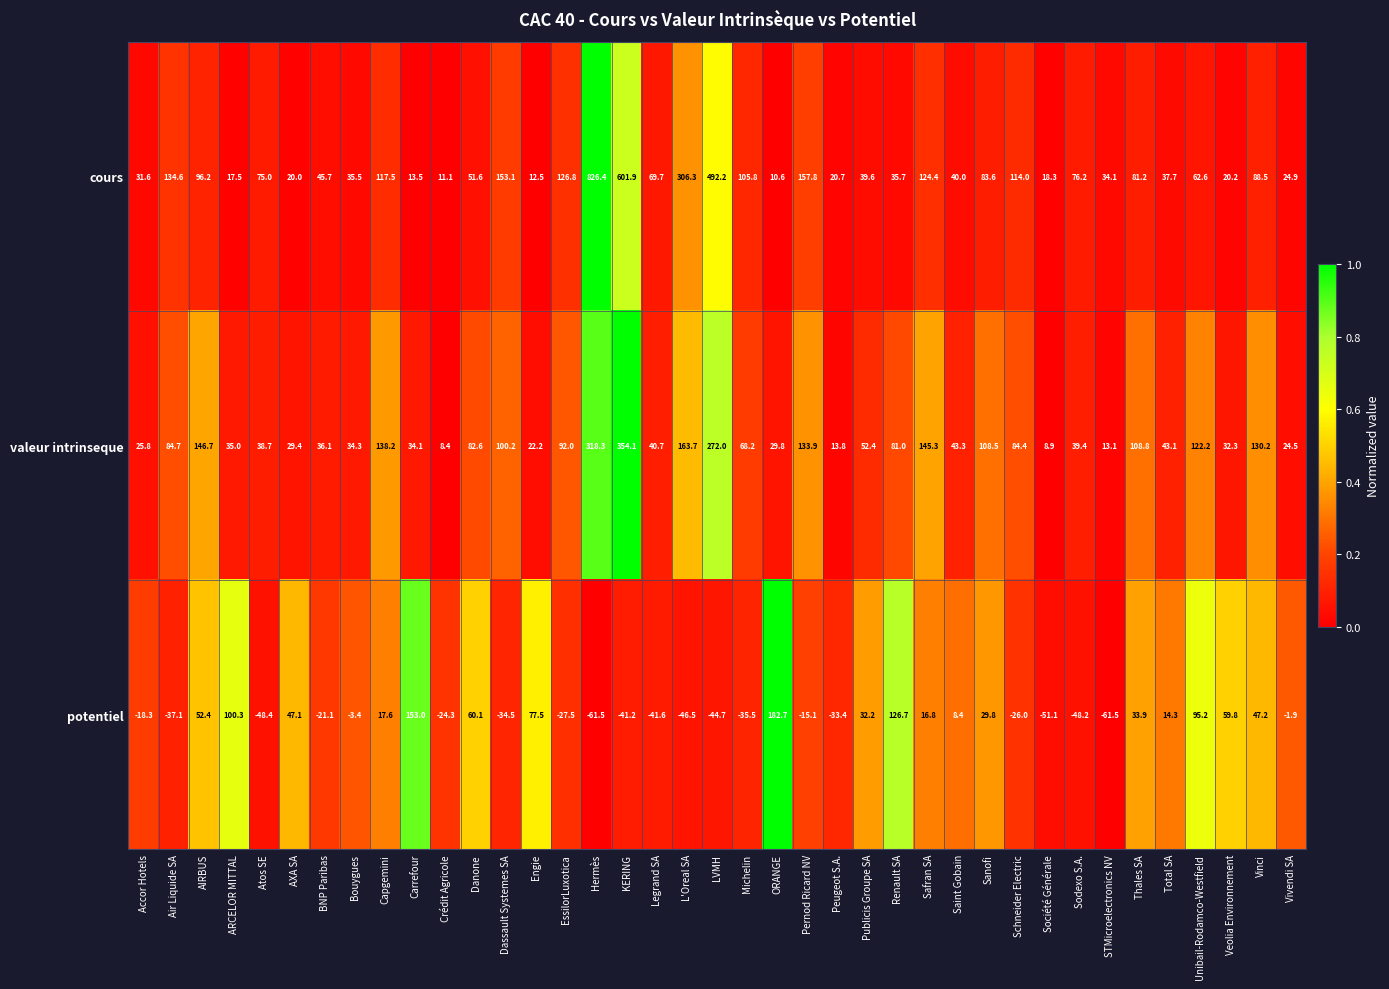

At which category does the chart reach its peak across all series?

Hermès